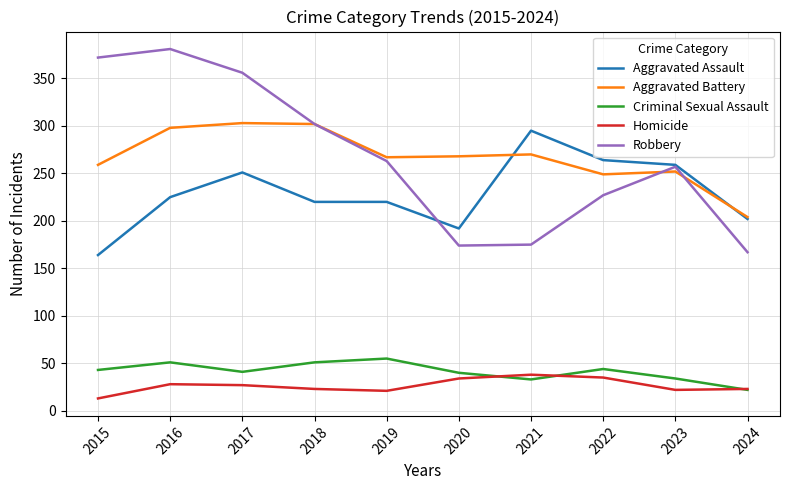

What are all the series names shown in the legend?

Aggravated Assault, Aggravated Battery, Criminal Sexual Assault, Homicide, Robbery